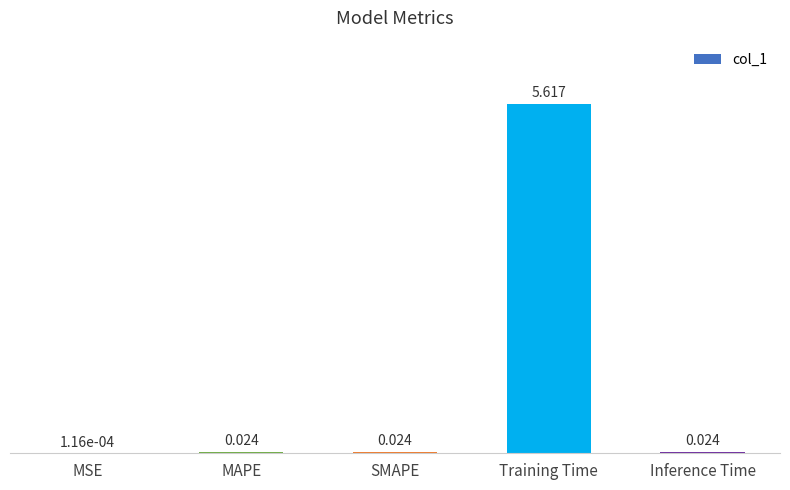

Which category has the highest value across all series?

Training Time